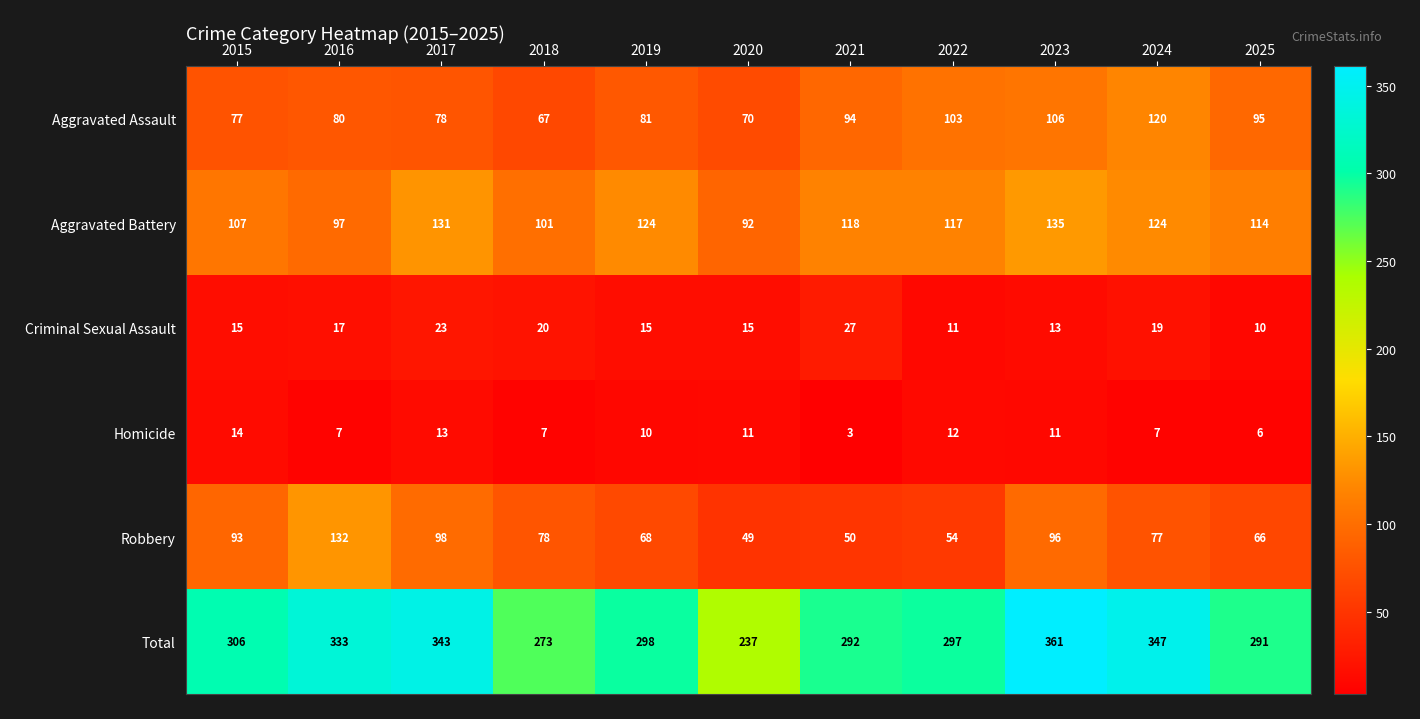

True or false: Criminal Sexual Assault has a value of 10 at 2025.

True